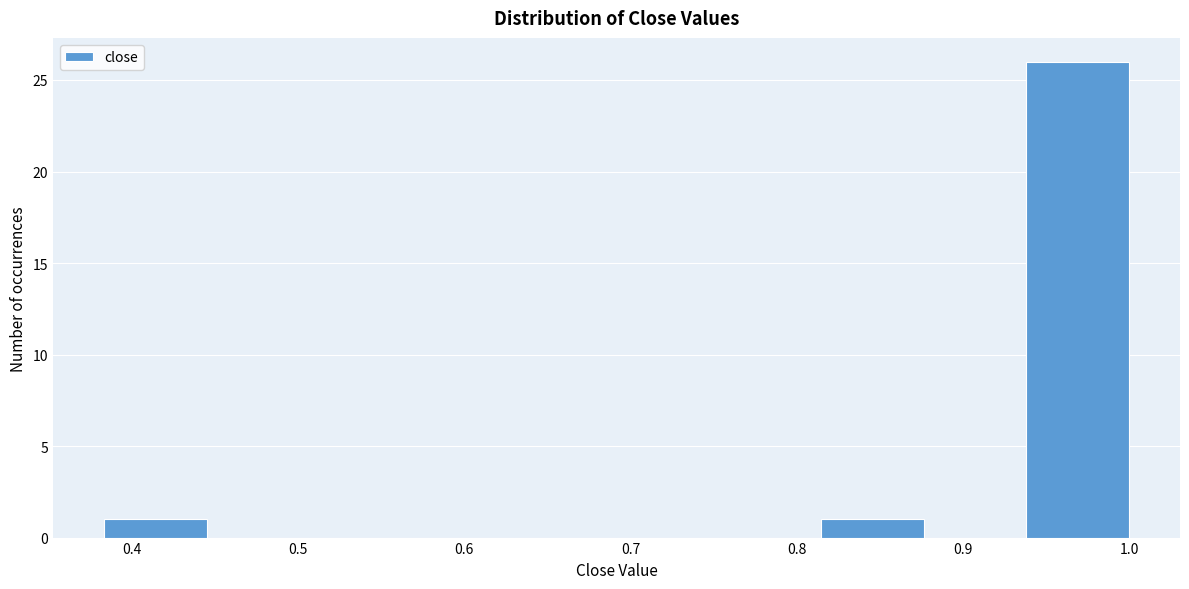

Reading left to right, transcribe this chart: for each bar, give the range it covers on the x-axis and its height. Neither the bar edges nor the heights are printed on the chart, so give them approximately, as read against the axes.

0.38 to 0.45: 1
0.45 to 0.51: 0
0.51 to 0.57: 0
0.57 to 0.63: 0
0.63 to 0.69: 0
0.69 to 0.75: 0
0.75 to 0.81: 0
0.81 to 0.88: 1
0.88 to 0.94: 0
0.94 to 1.00: 26